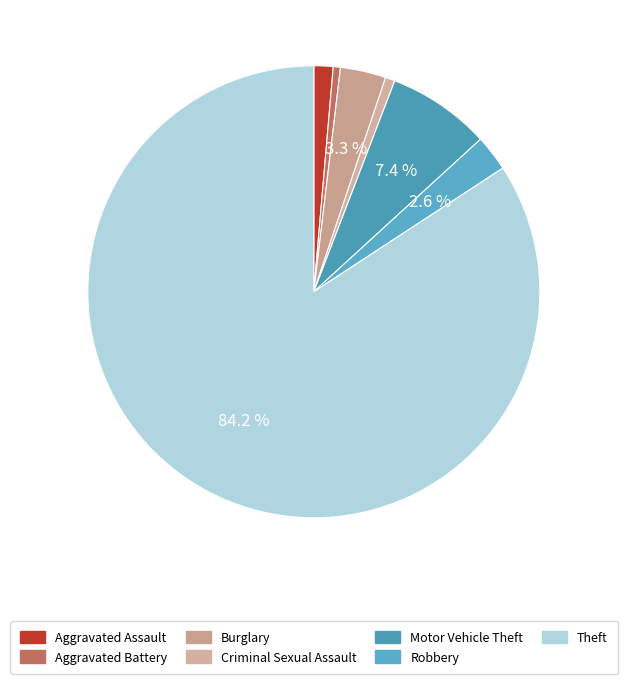

How many slices are in this pie chart?

7